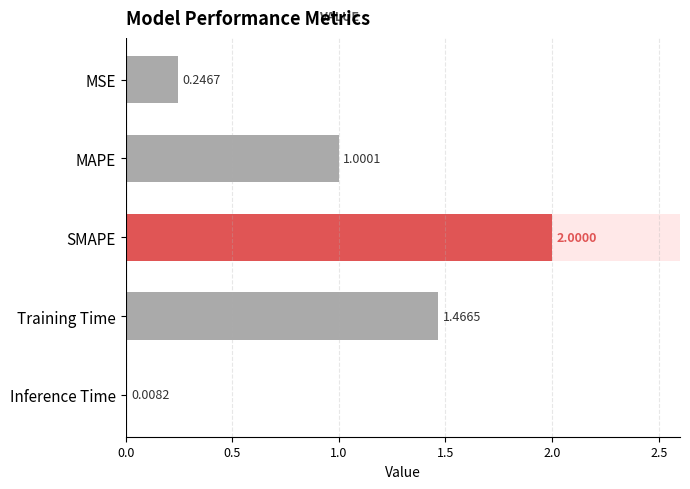

True or false: the data shows 1.0 at Training Time.

False